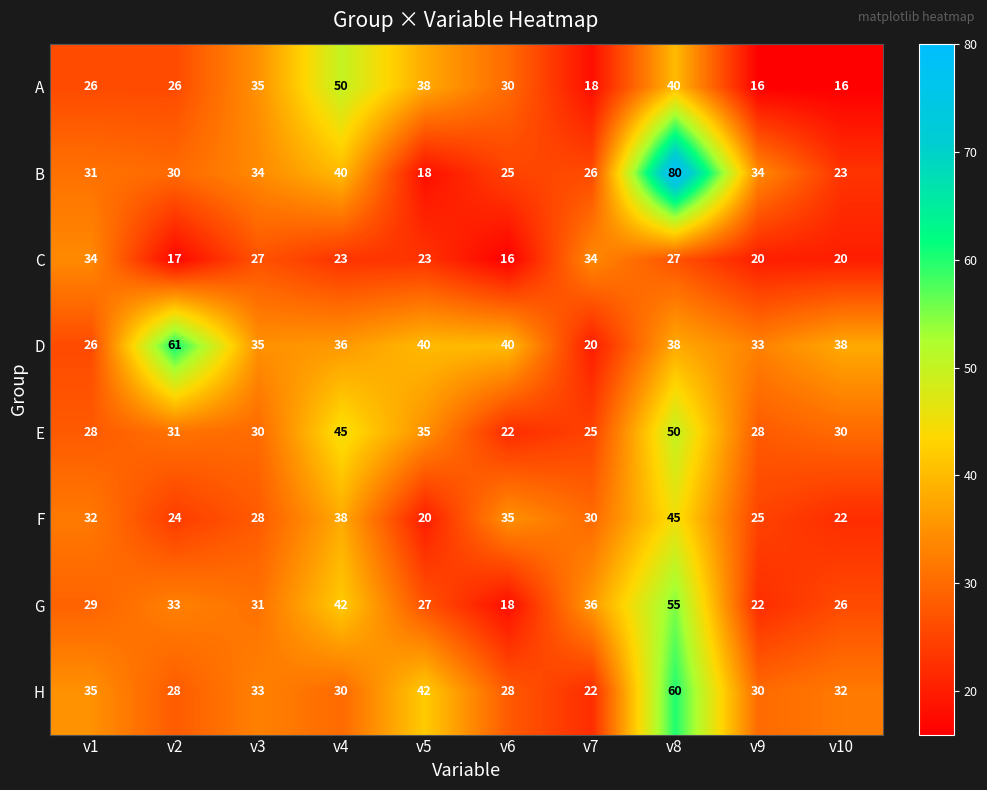

How many categories are shown in the chart?

10